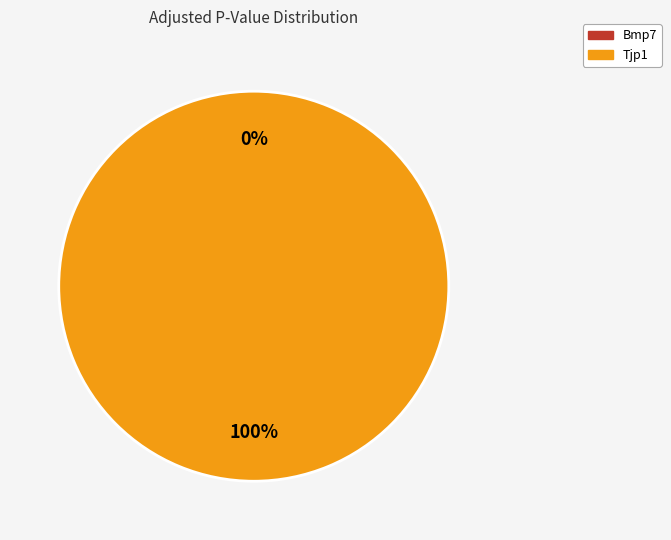

Does any single category account for the majority?

Yes